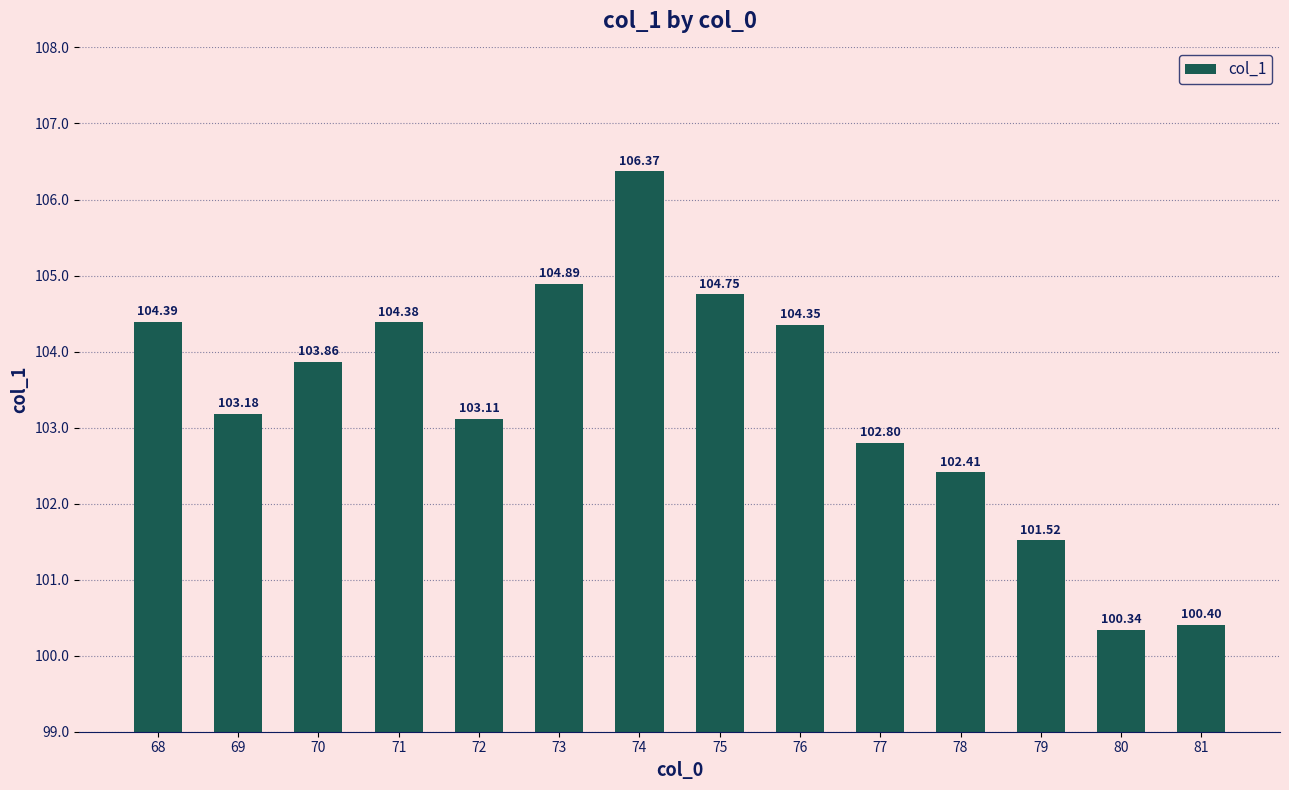

Rank the categories by value from lowest to highest.

80, 81, 79, 78, 77, 72, 69, 70, 76, 71, 68, 75, 73, 74